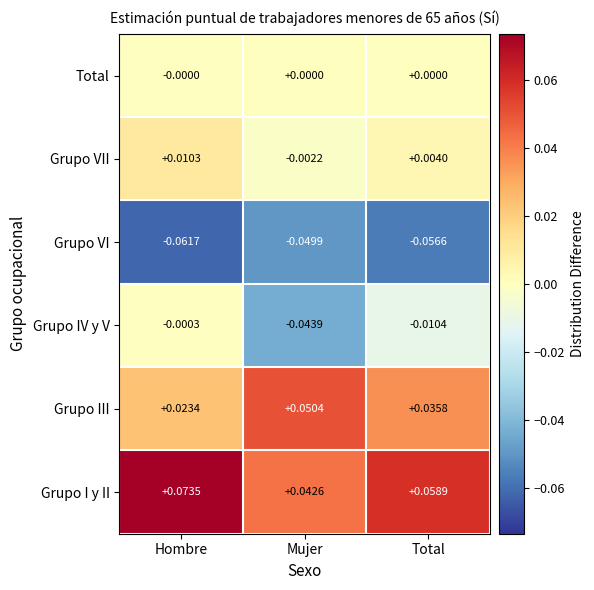

Rank the series at Total from highest to lowest value.

Grupo I y II, Grupo III, Grupo VII, Total, Grupo IV y V, Grupo VI